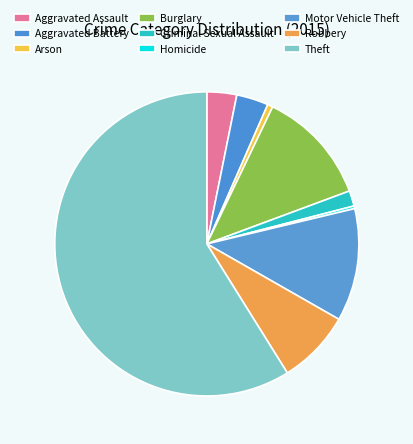

Combined, do Arson and Aggravated Battery account for over 50%?

No